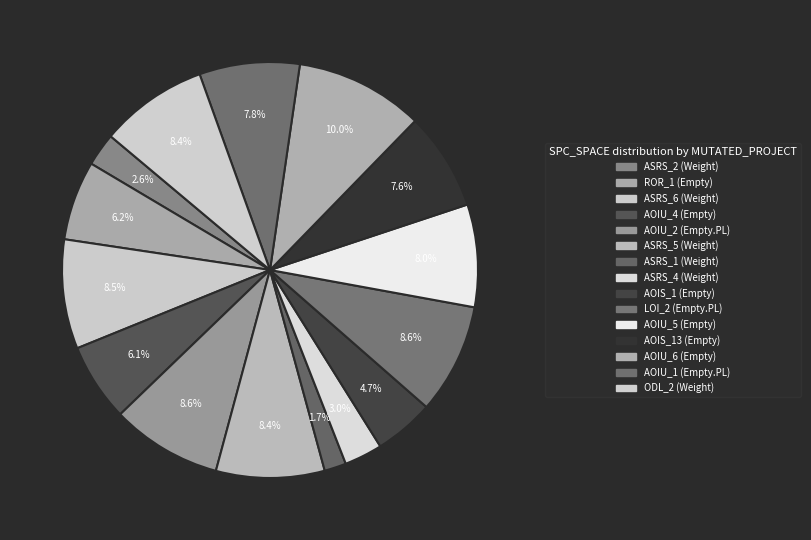

How many slices are in this pie chart?

15